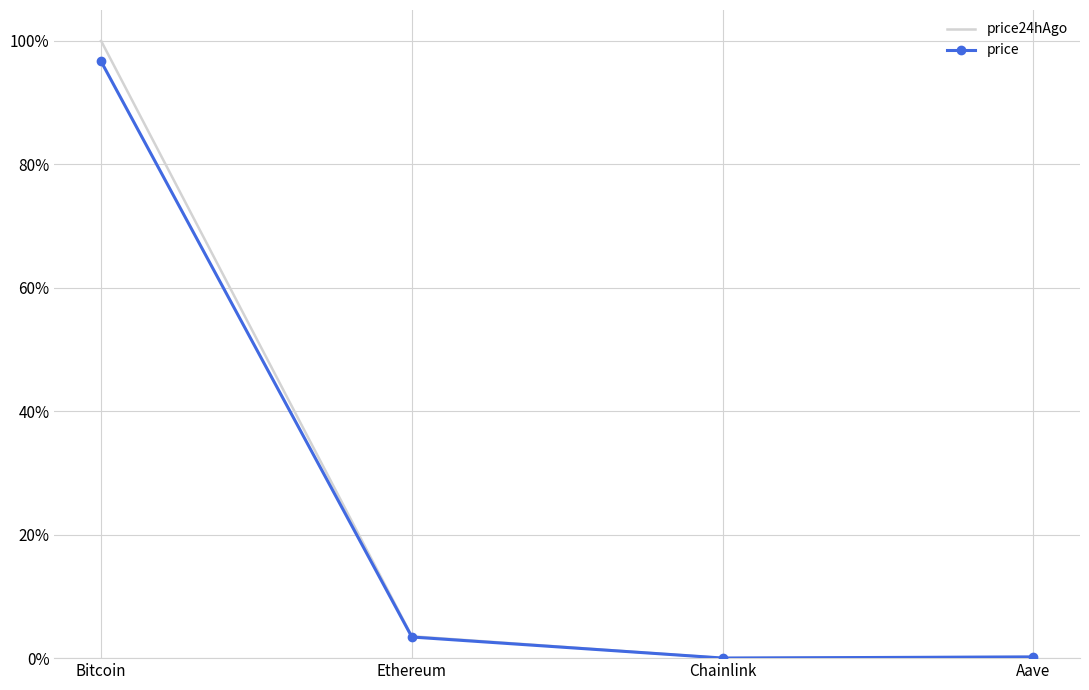

What are all the series names shown in the legend?

price24hAgo, price